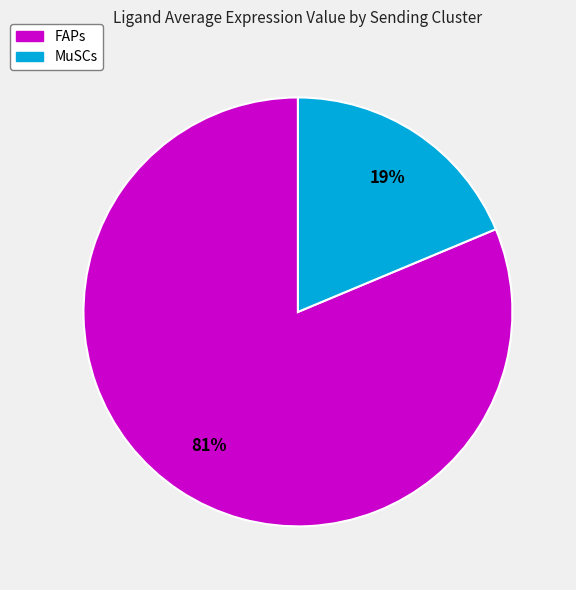

Is there any slice that represents more than half of the pie?

Yes